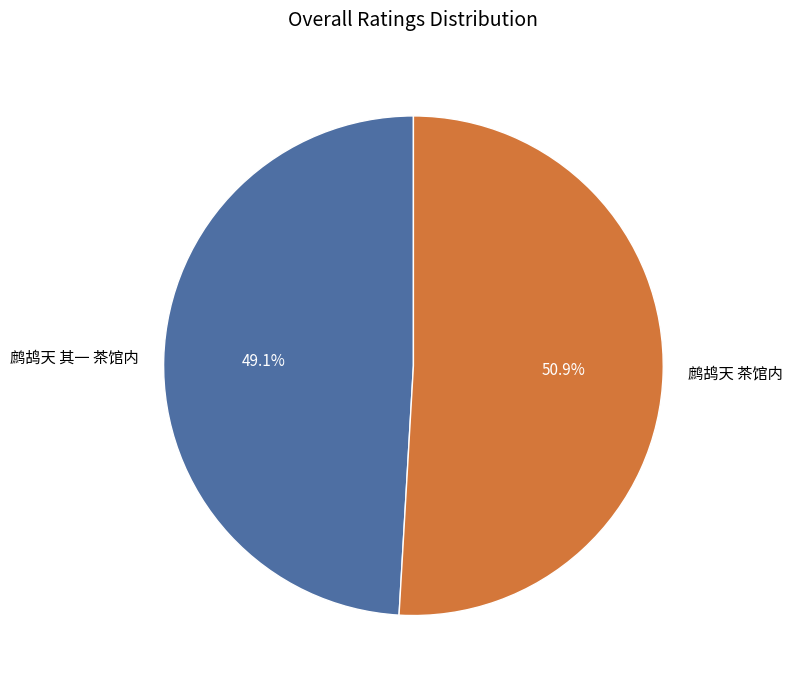

To the nearest percent, what is the difference between the 鹧鸪天 茶馆内 and 鹧鸪天 其一 茶馆内 slice percentages?

2%